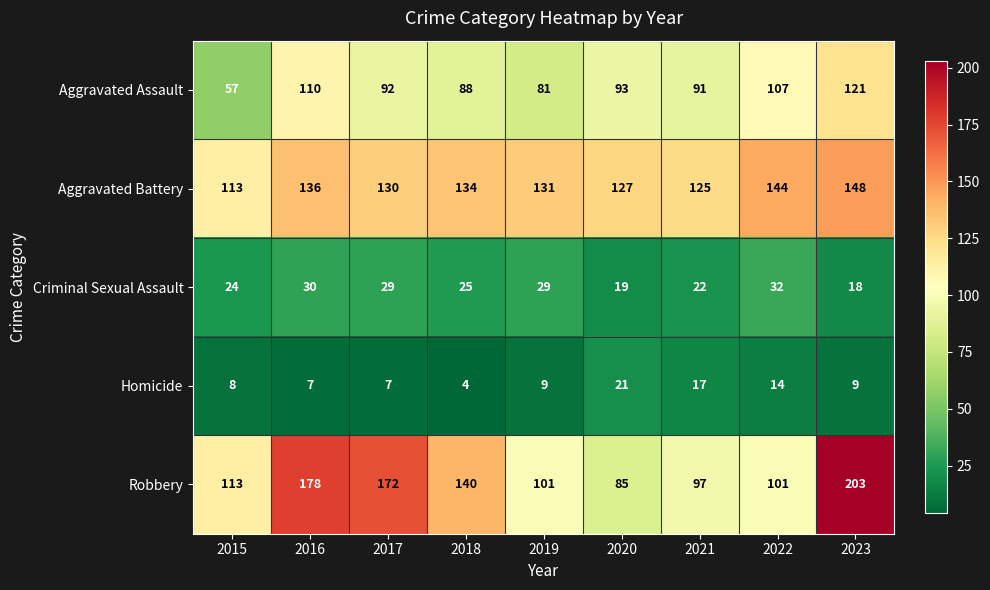

At which label is Criminal Sexual Assault closest to 25?

2018